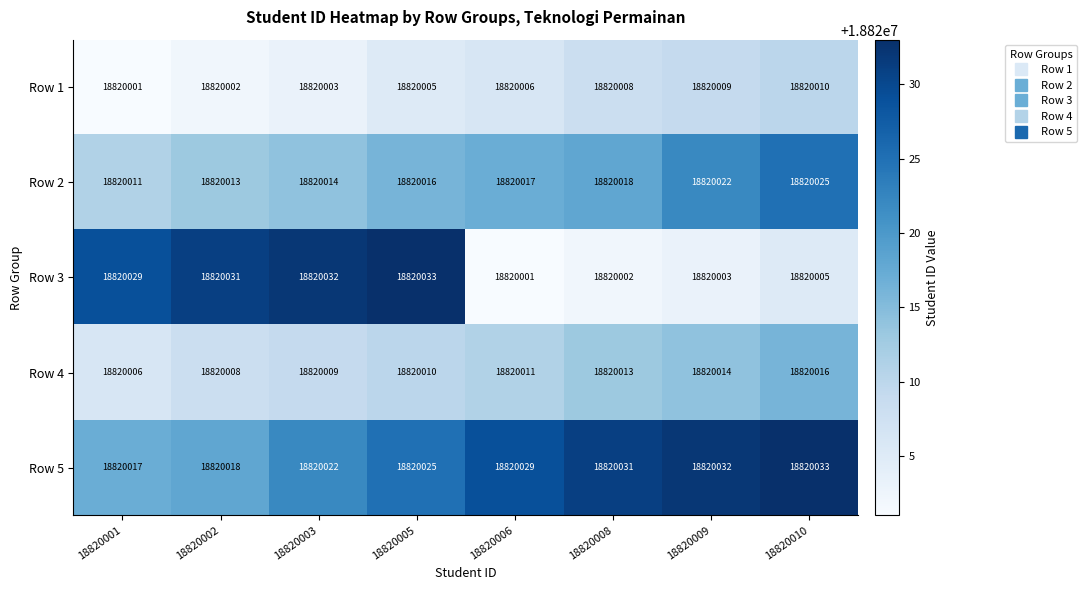

What is the total value across all series at 18820010?

94100089